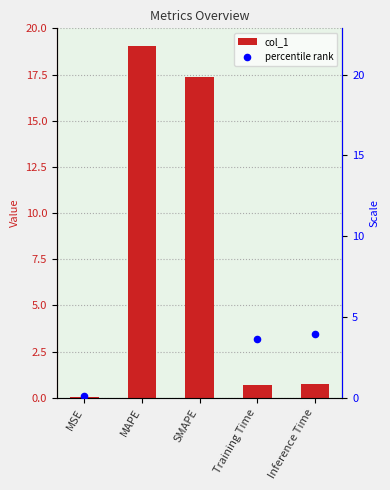

What are all the series names shown in the legend?

col_1, percentile rank